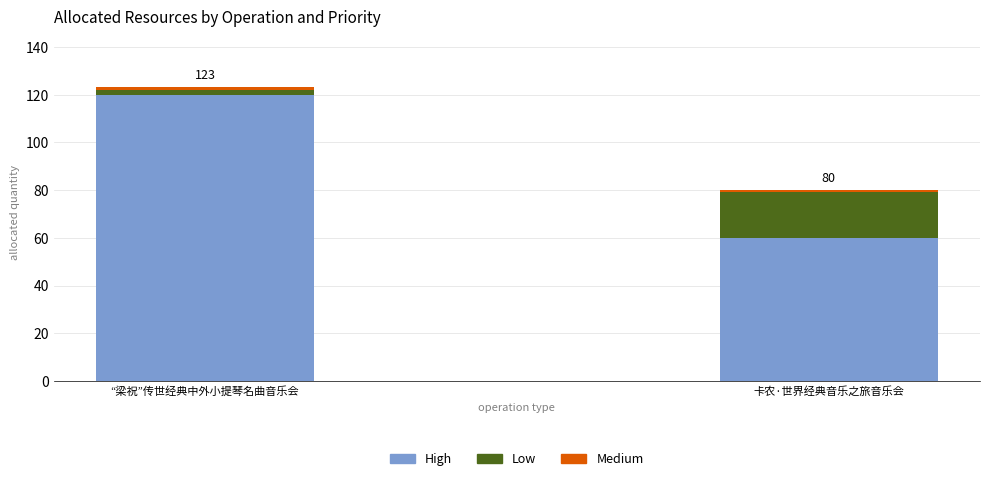

At which label does High reach its minimum?

卡农·世界经典音乐之旅音乐会